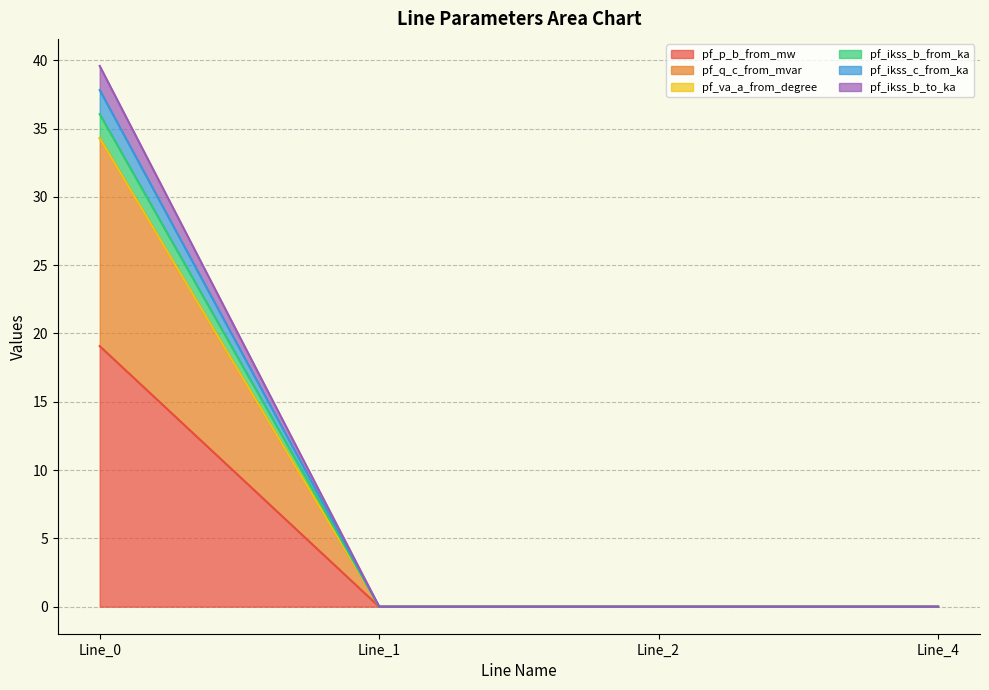

At which label does pf_q_c_from_mvar reach its minimum?

Line_4